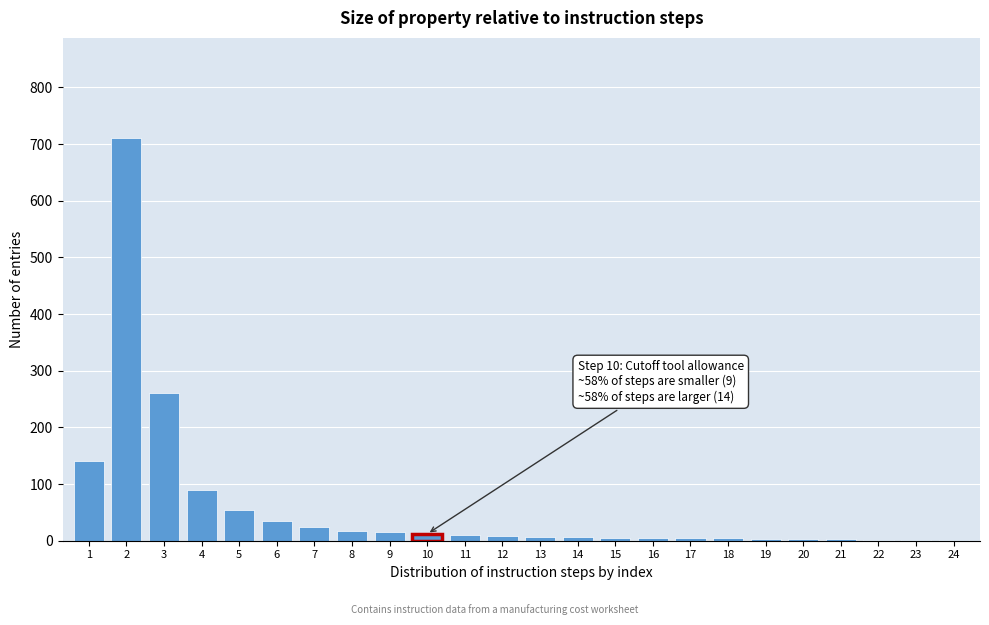

What is the sum of all values?

1423